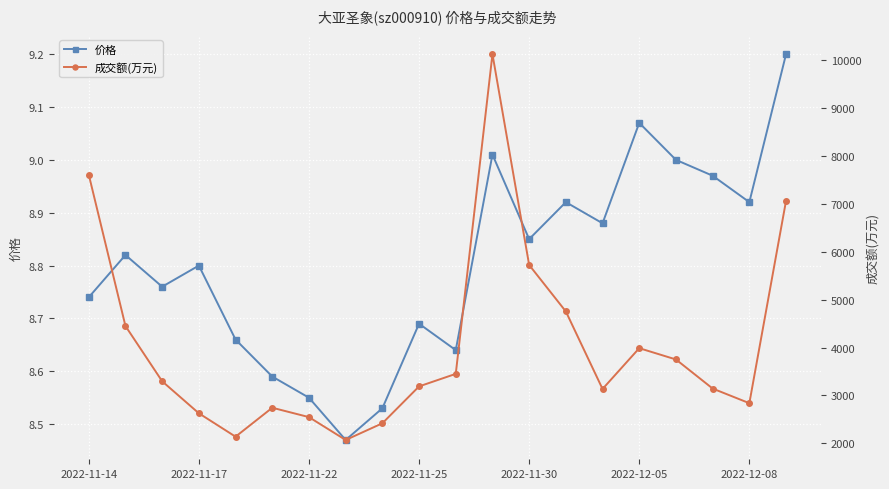

True or false: 价格 has more than 1 interior local peaks.

True